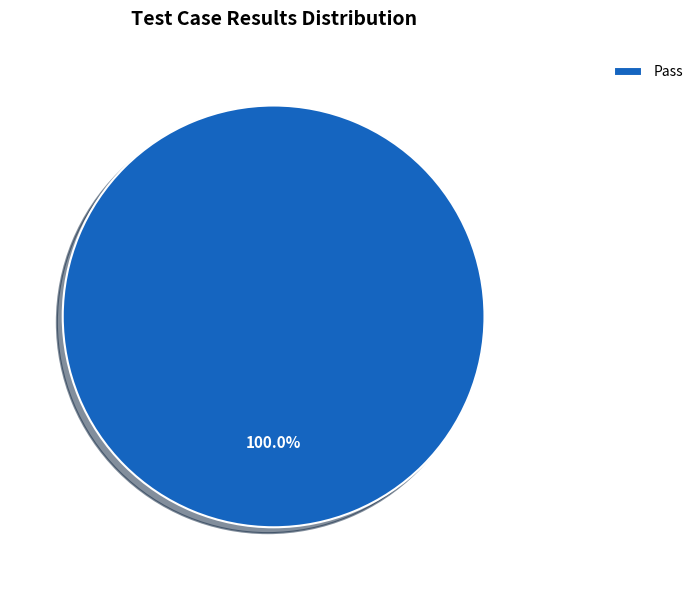

Which category accounts for the majority?

Pass